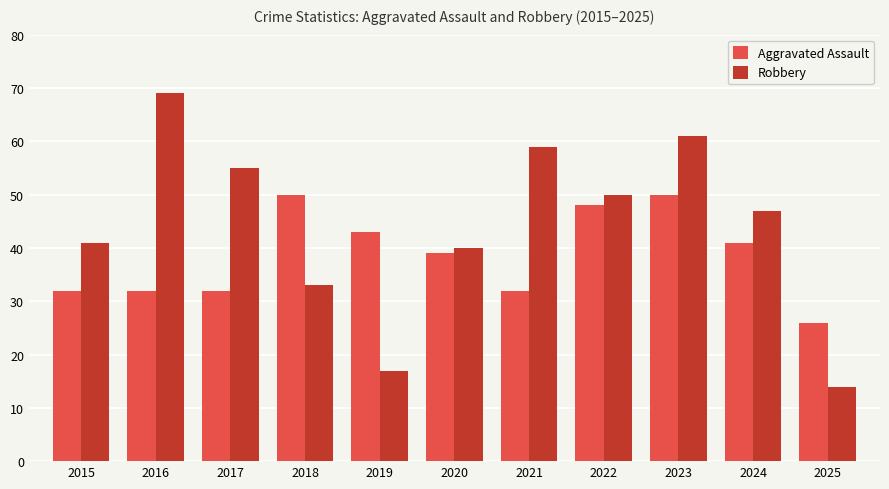

List the series in order of their overall mean, highest first.

Robbery, Aggravated Assault